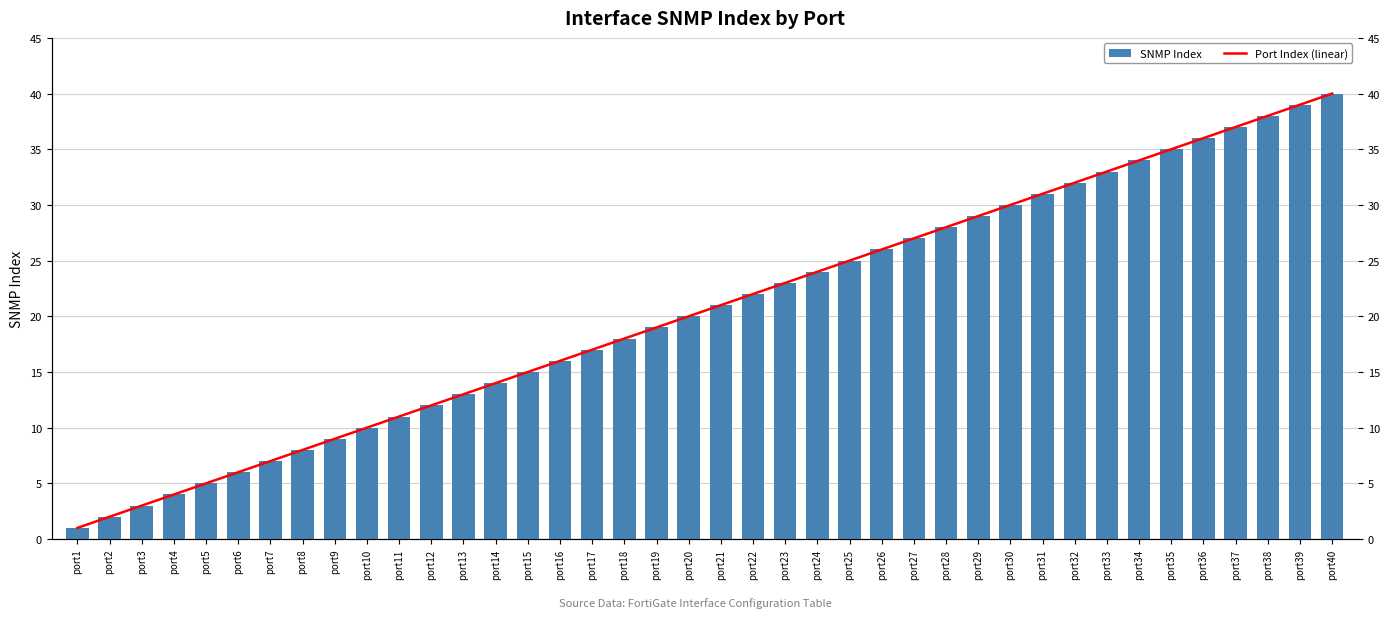

Rank the series by their maximum value, from lowest to highest.

SNMP Index, Port Index (linear)